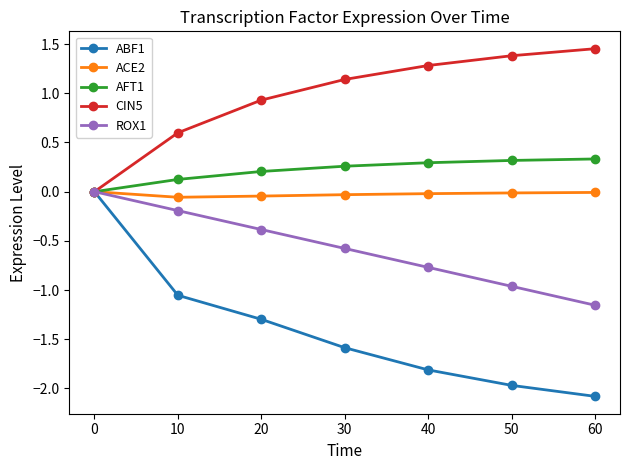

What is the value of the ROX1 point at the 5th from the left?

-0.8